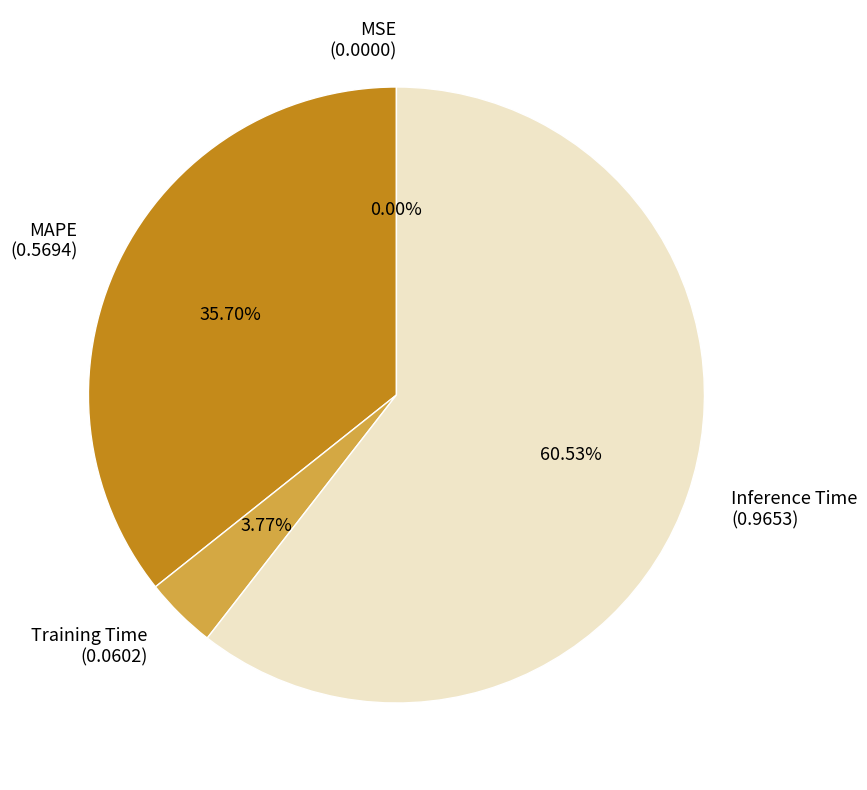

How much of the chart is everything except MAPE?

64.3%